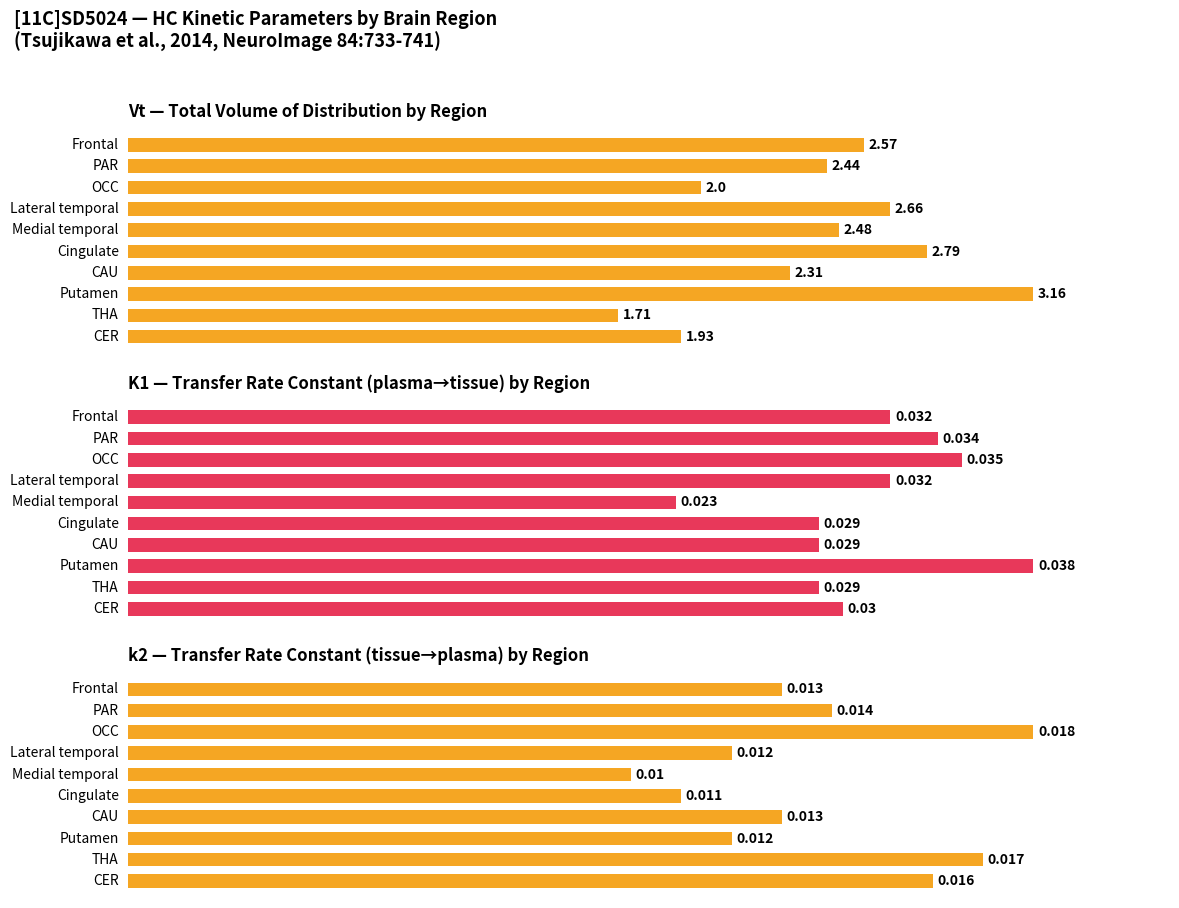

Count the number of data series in this chart.

3